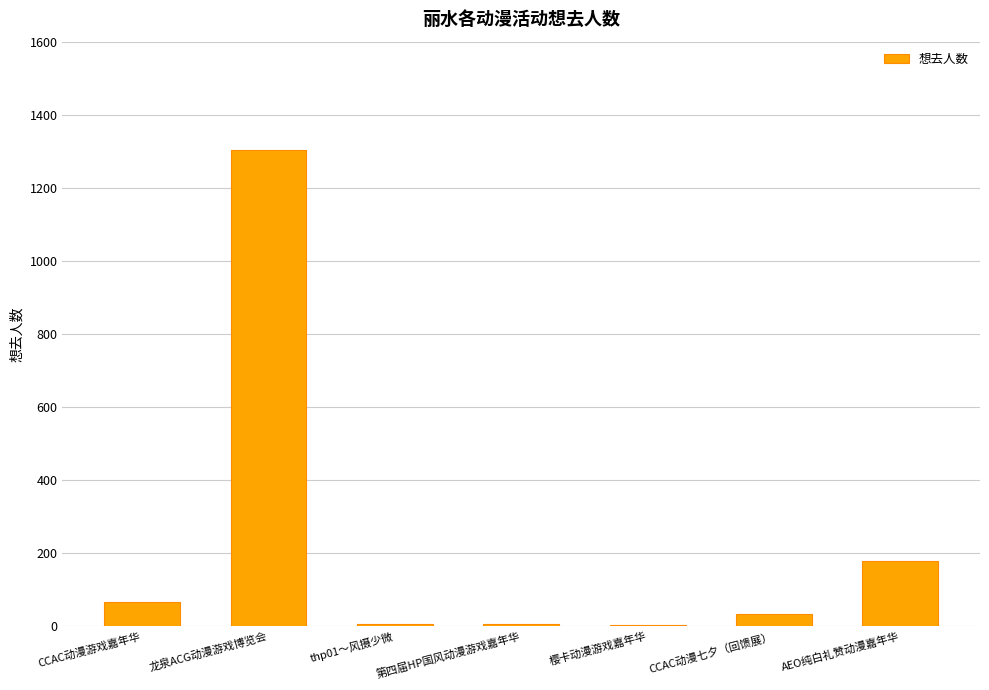

Does the chart contain stacked bars?

No